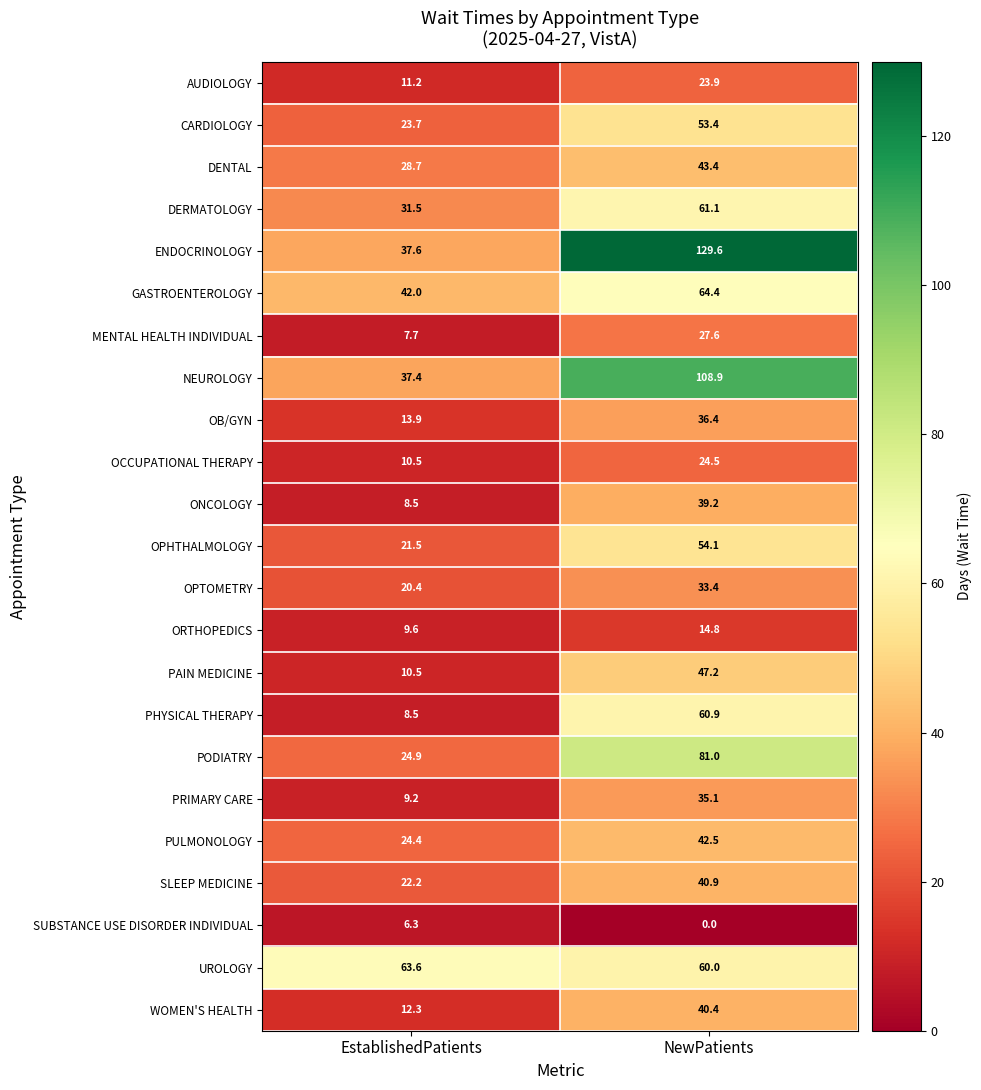

At which category is the sum across all series the highest?

NewPatients